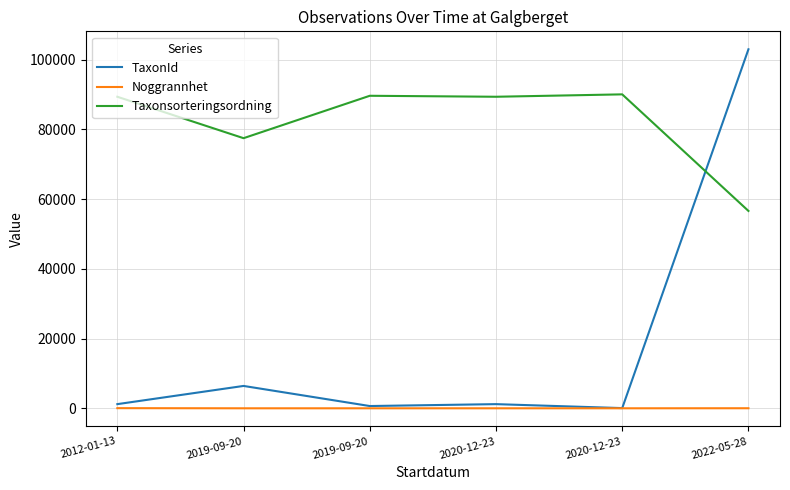

How many lines are shown in the chart?

3